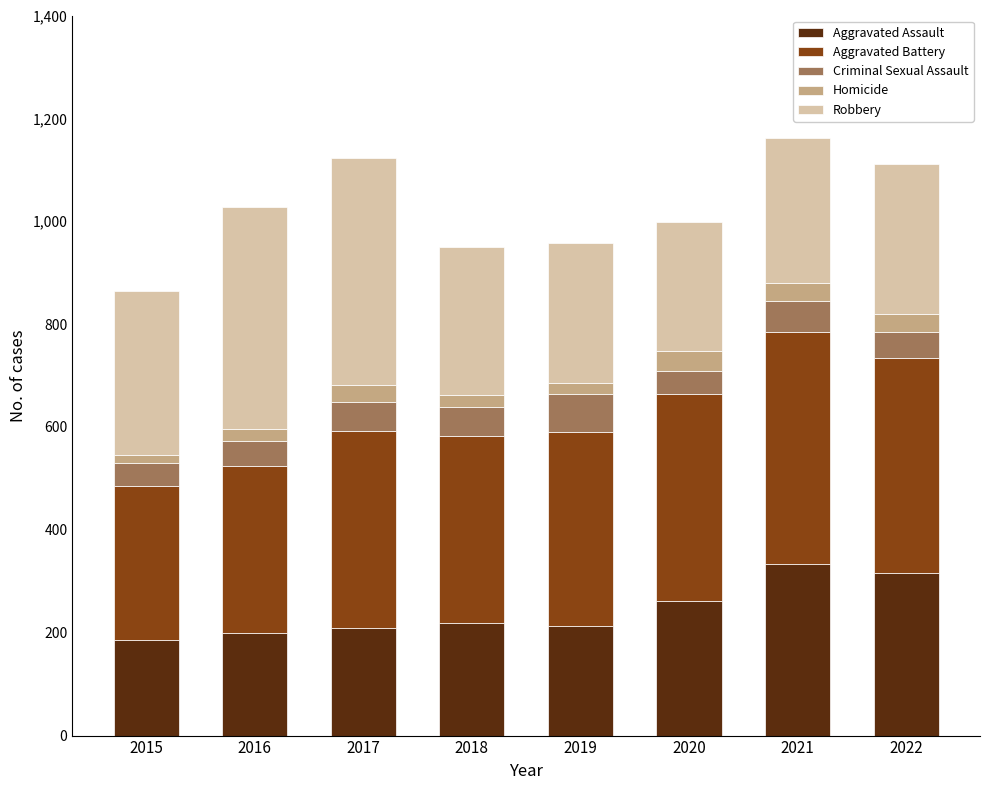

The Aggravated Assault series shows 210 at 2017. True or false?

True